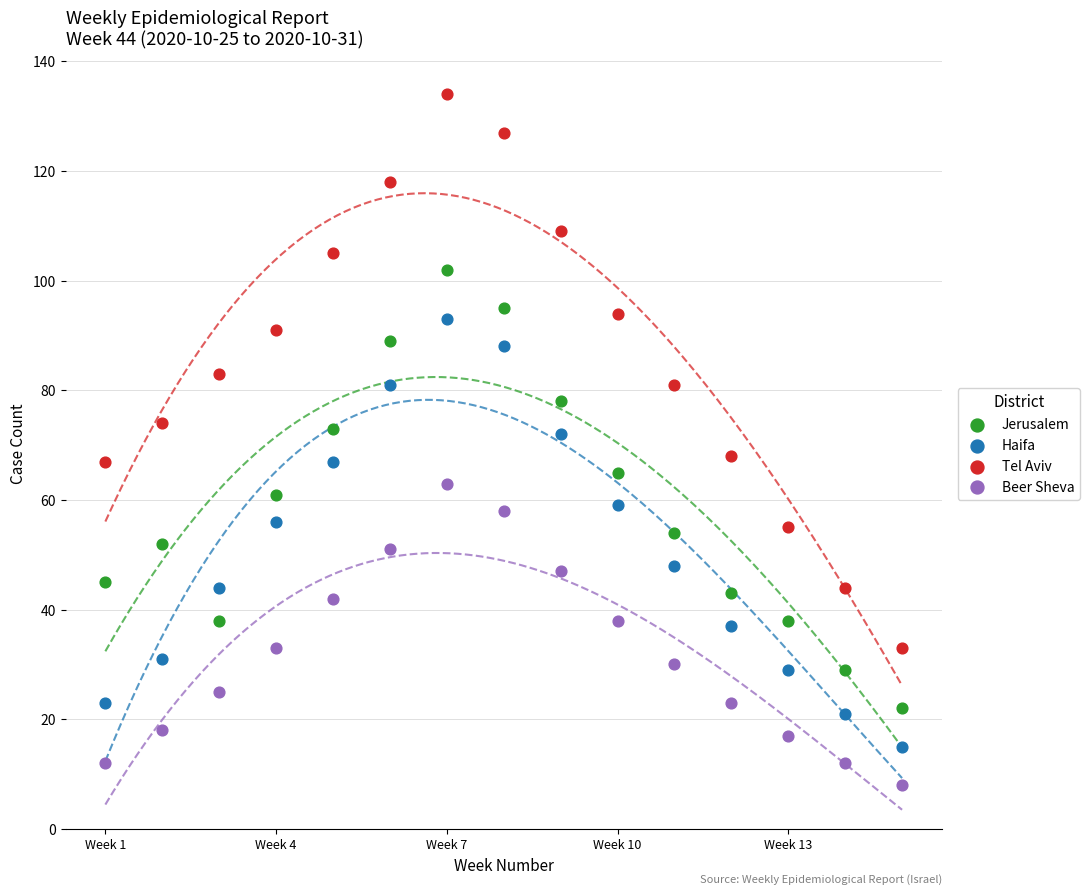

Which series reaches the minimum Y coordinate?

Beer Sheva